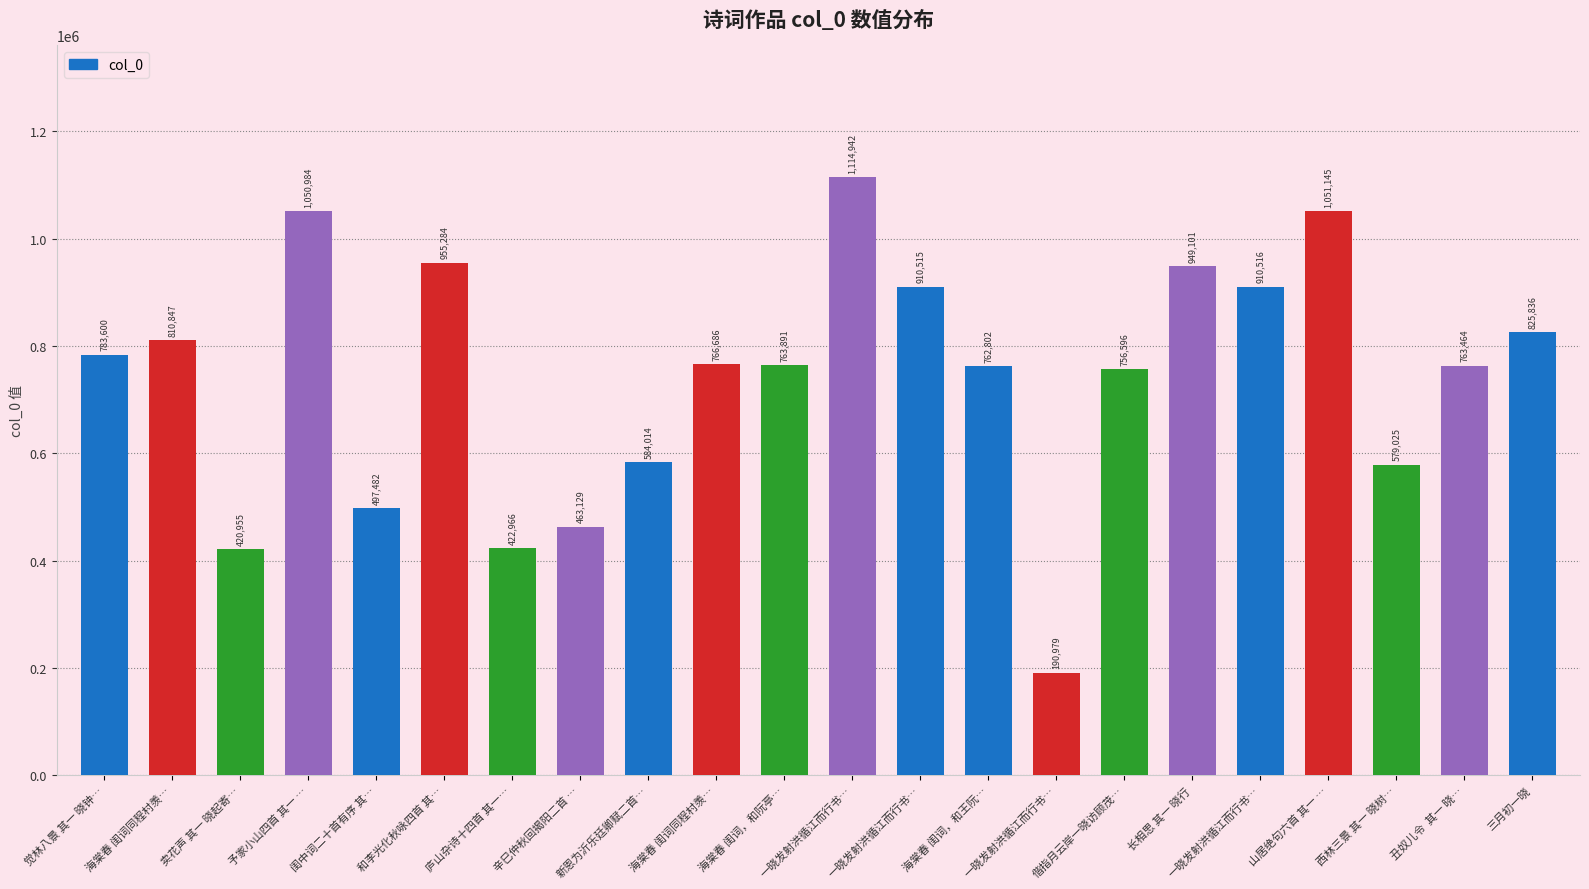

What is the label of the 19th bar from the left?

山居绝句六首 其一 …